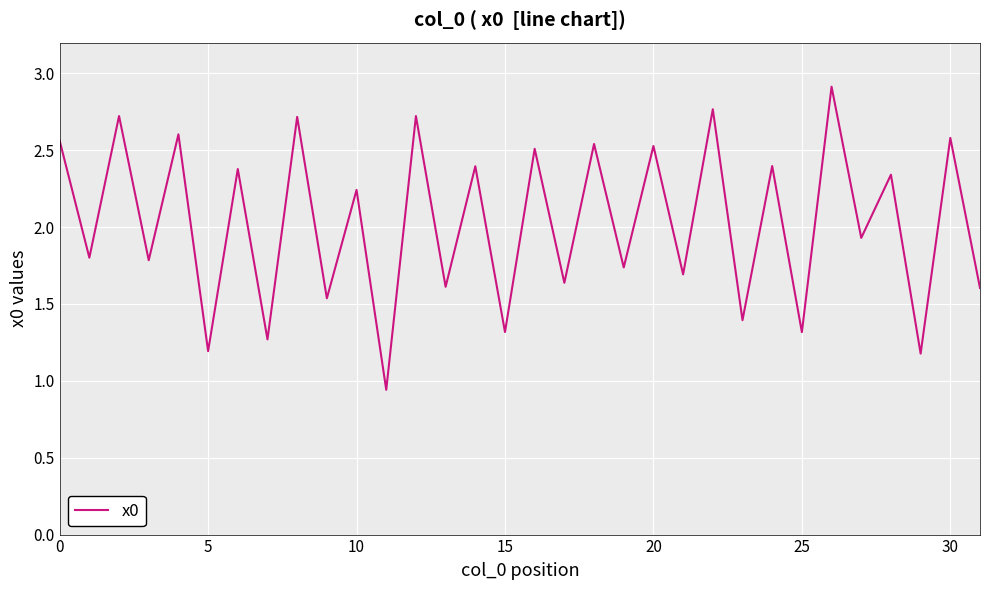

Does the chart have visible grid lines?

Yes